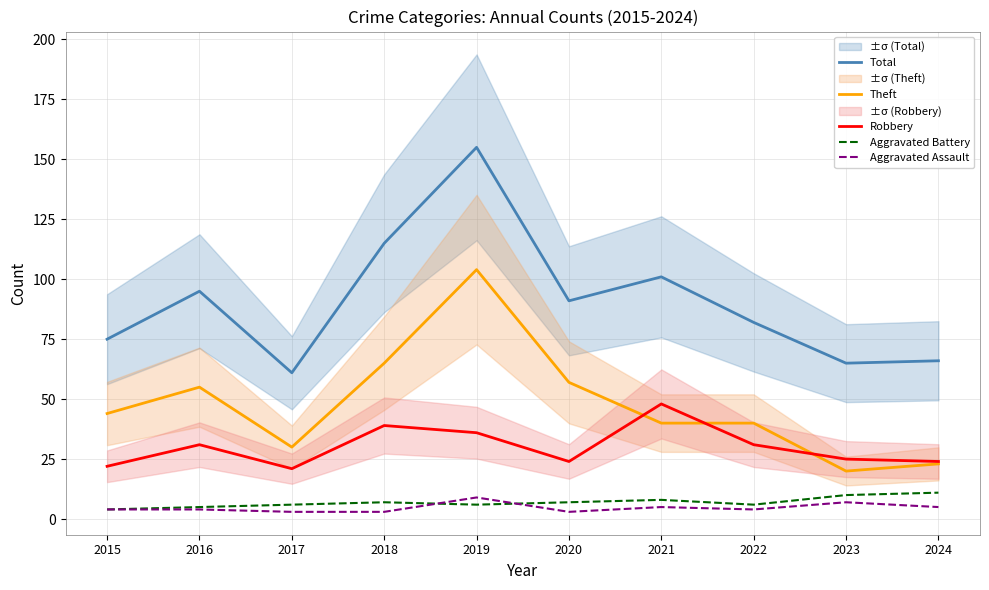

At 2023, list the series in order from smallest to largest.

Aggravated Assault, Aggravated Battery, Theft, Robbery, Total